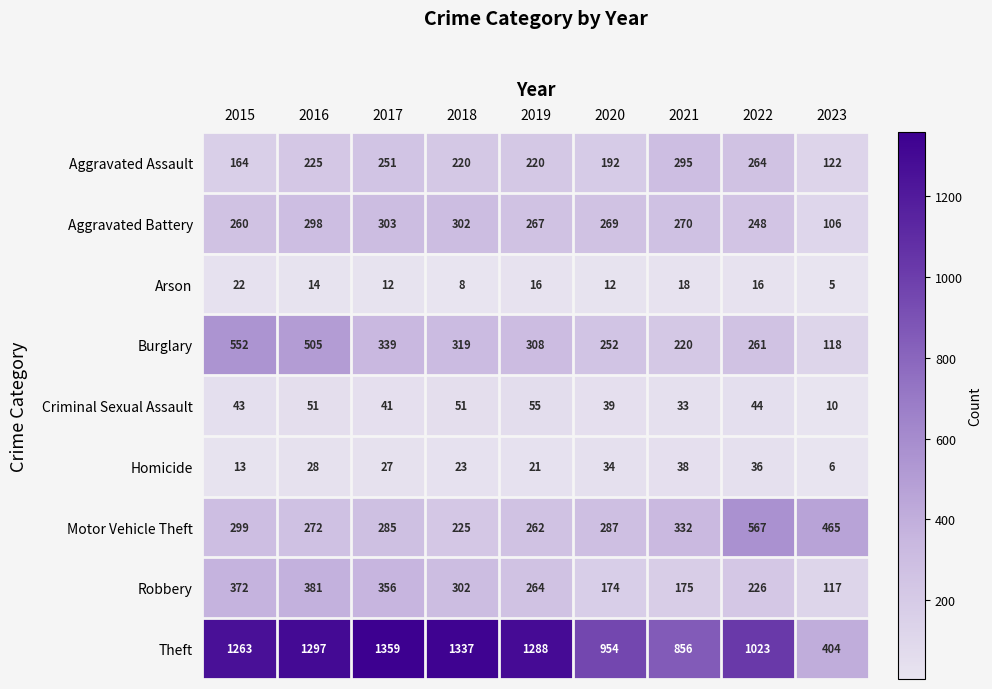

Rank the series by their maximum value, from lowest to highest.

Arson, Homicide, Criminal Sexual Assault, Aggravated Assault, Aggravated Battery, Robbery, Burglary, Motor Vehicle Theft, Theft